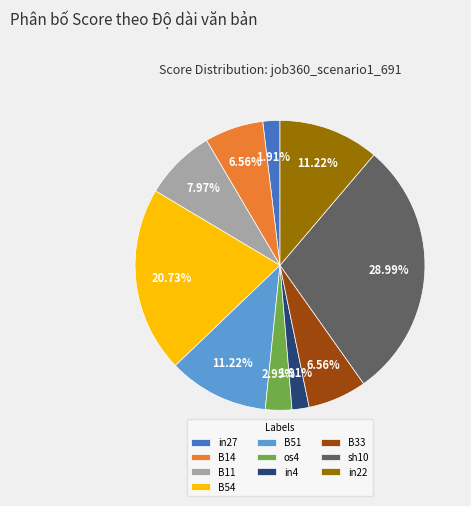

What is the ratio of the value at os4 to the value at in27?

1.5